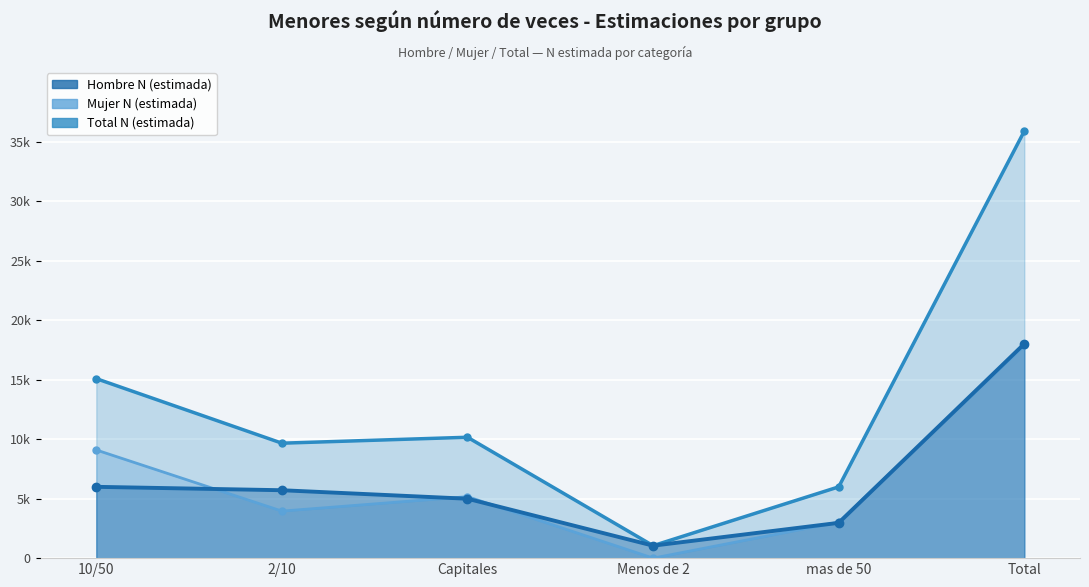

Which has a higher value, Capitales or Total?

Total